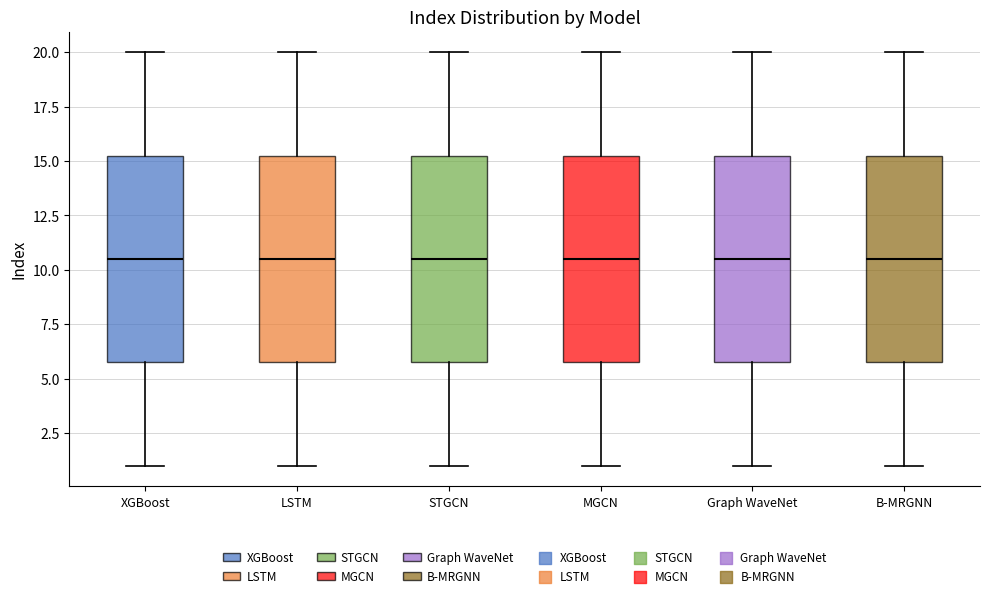

Reading left to right, read every box against the y-axis: the position of its median line, the range the box covers, and the ends of its whiskers. The values are not printed on the chart, so give them approximately, as read against the axis.

XGBoost: median 10.5, box 6.0 to 15.5, whiskers 1.0 to 20.0
LSTM: median 10.5, box 6.0 to 15.5, whiskers 1.0 to 20.0
STGCN: median 10.5, box 6.0 to 15.5, whiskers 1.0 to 20.0
MGCN: median 10.5, box 6.0 to 15.5, whiskers 1.0 to 20.0
Graph WaveNet: median 10.5, box 6.0 to 15.5, whiskers 1.0 to 20.0
B-MRGNN: median 10.5, box 6.0 to 15.5, whiskers 1.0 to 20.0